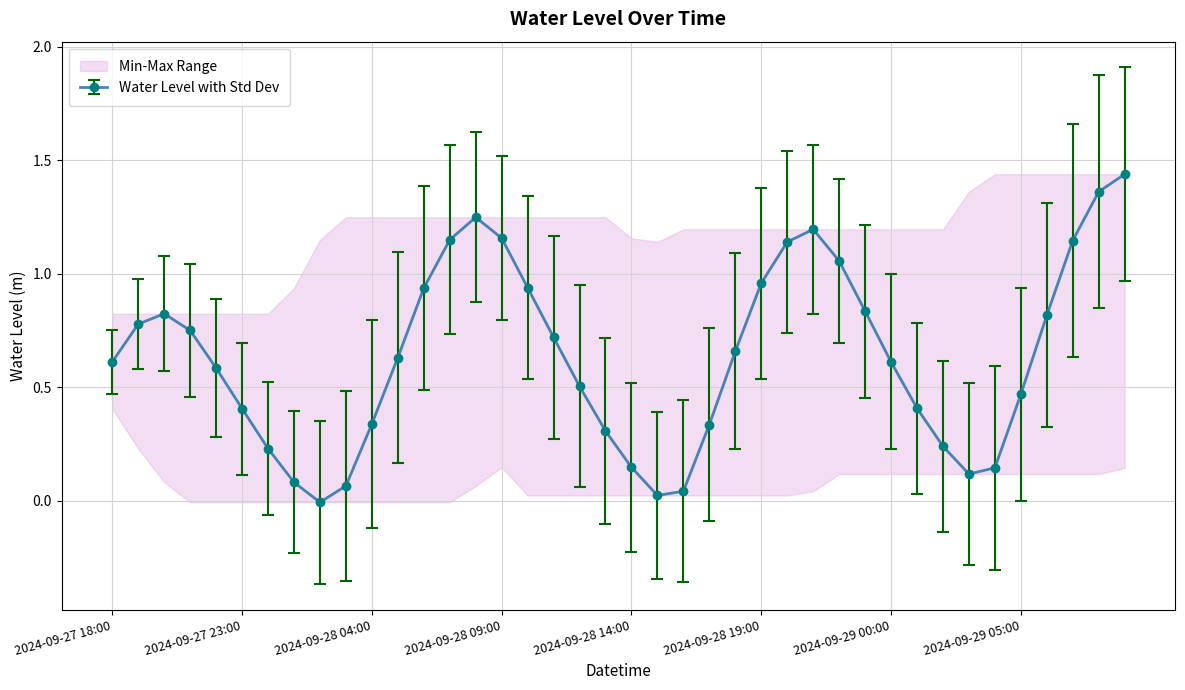

The chart shows a value of 0.4 at 2024-09-27 23:00. True or false?

True